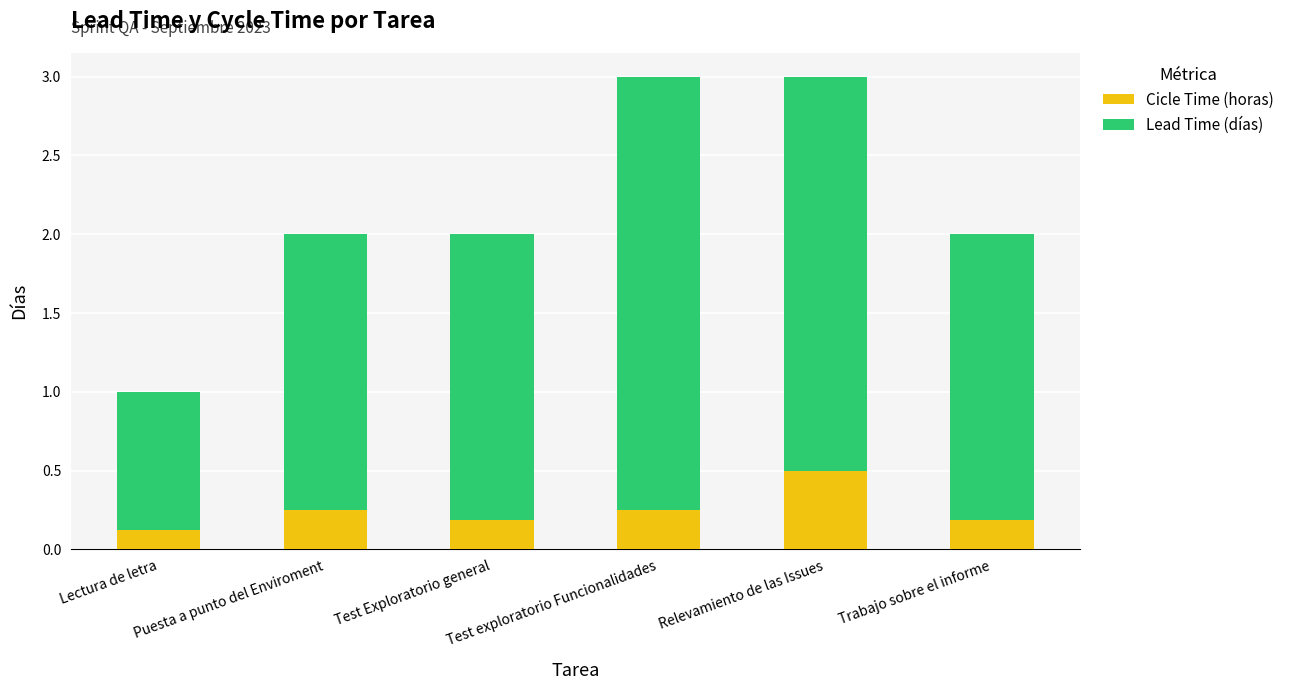

What is the sum of all Cicle Time (horas) values?

1.5